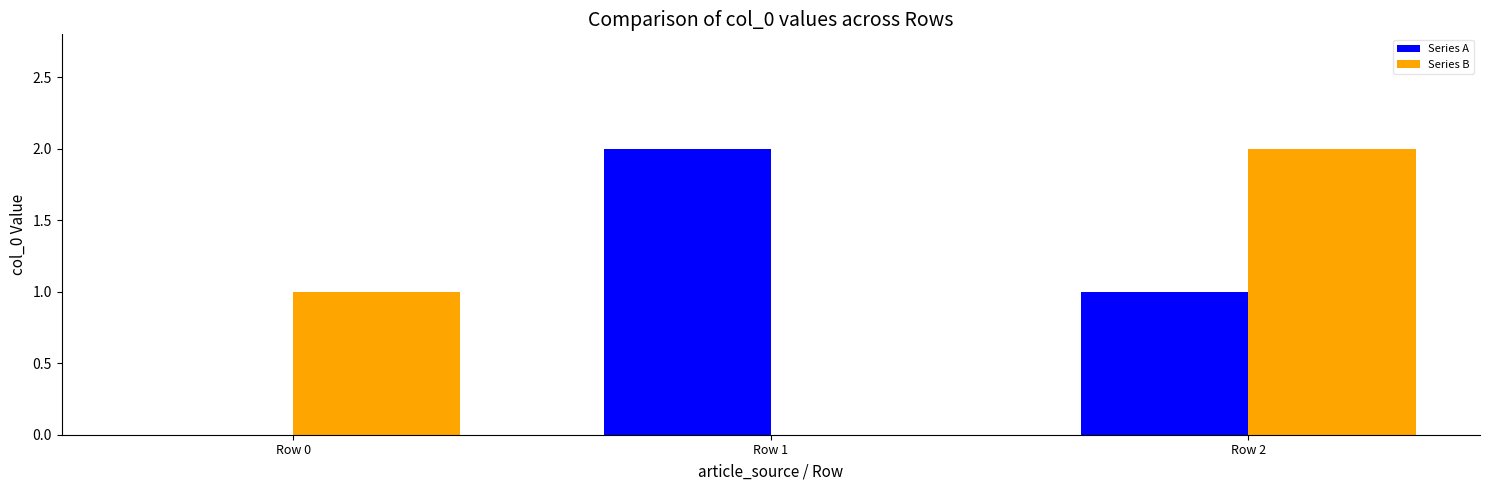

Reading left to right, transcribe all the data shown in this chart.

Series A: 0	2	1
Series B: 1	0	2